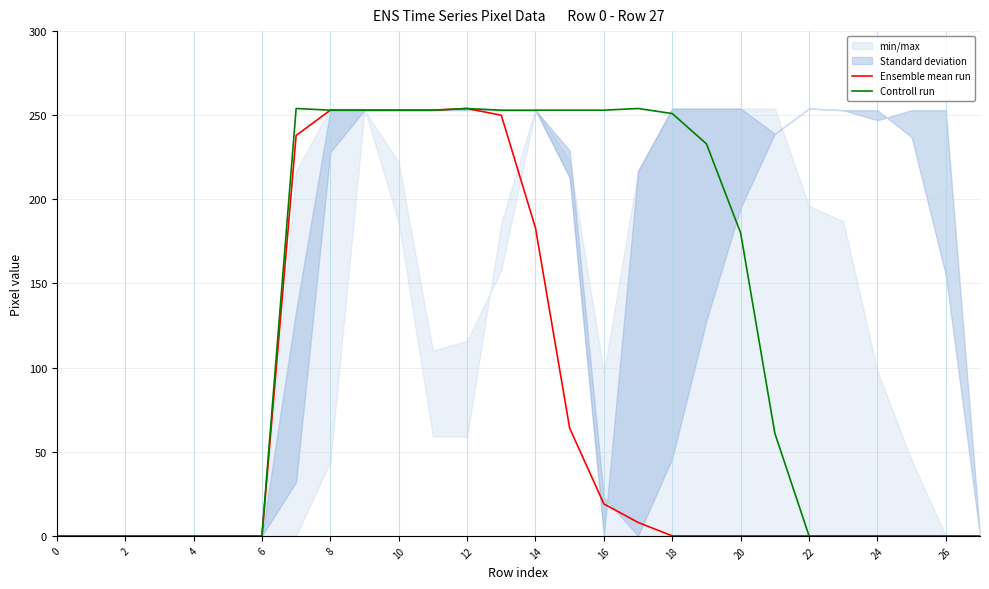

What is the sum of the Ensemble mean run values at 24 and 14?

183